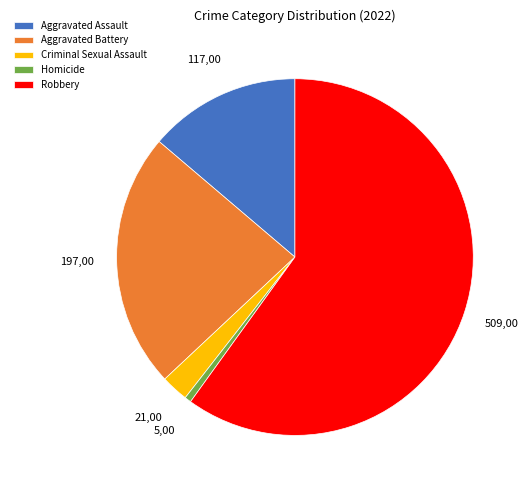

Is the sum of Criminal Sexual Assault and Homicide greater than half?

No